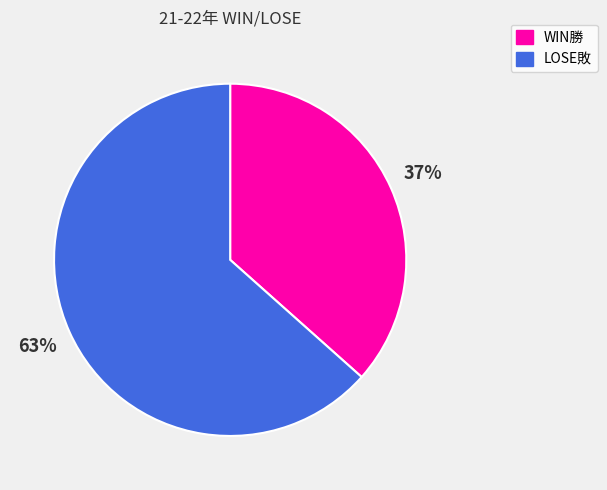

Approximately how many times larger is the value at LOSE敗 compared to WIN勝?

1.7